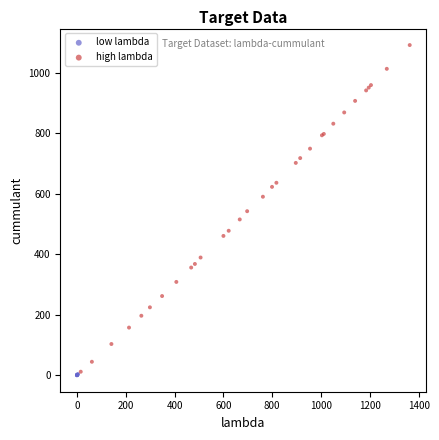

Which series reaches the maximum Y coordinate?

high lambda